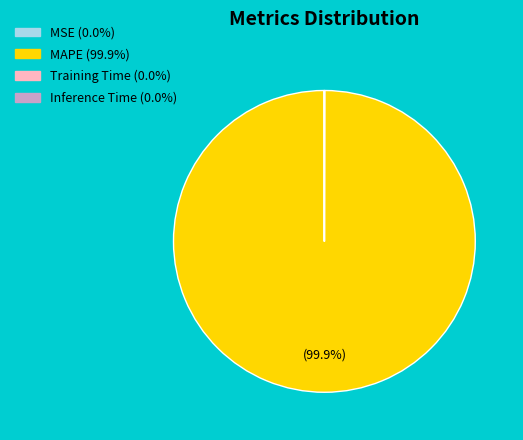

Which category accounts for the majority?

MAPE